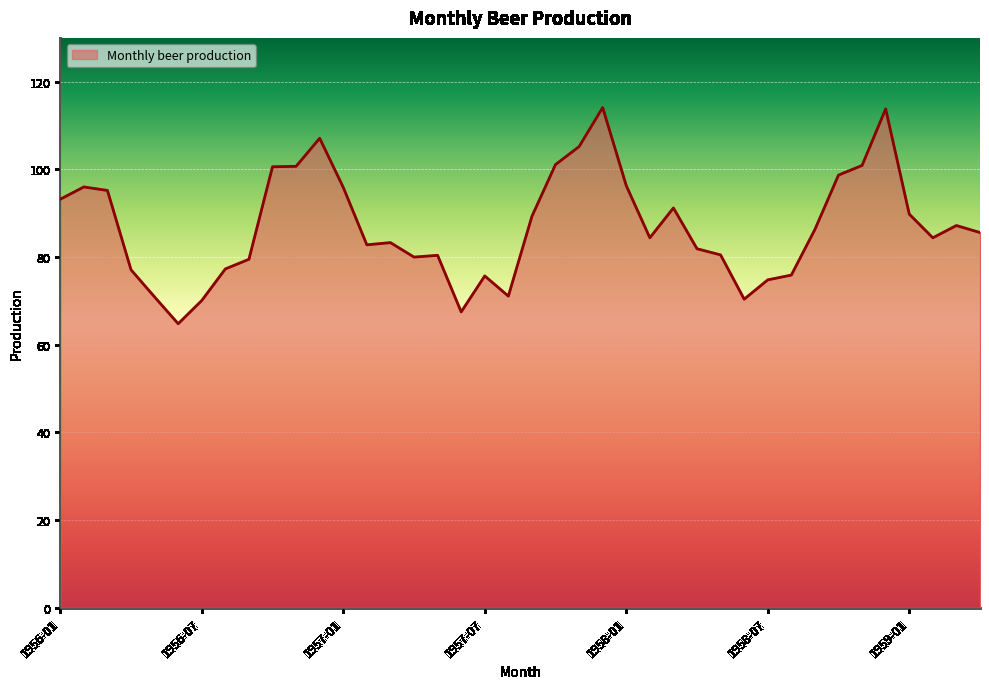

What is the difference between the maximum and minimum values?

49.3